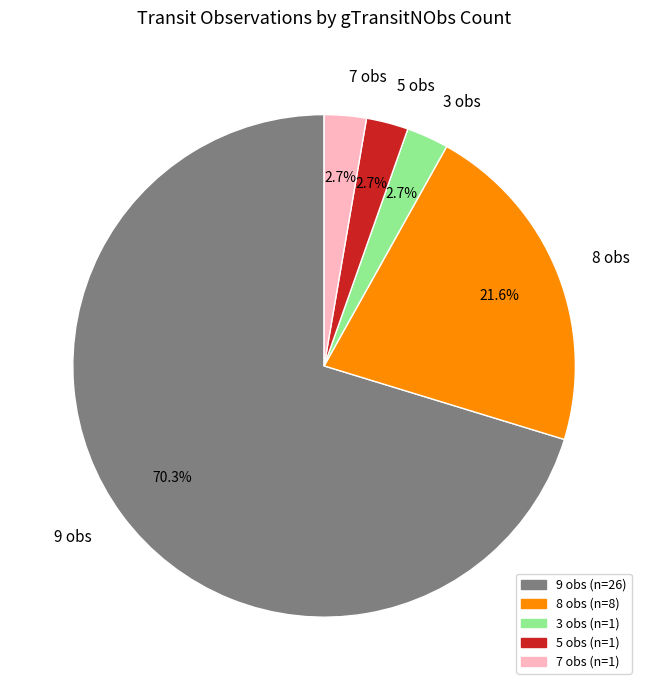

Is the sum of 7 obs and 8 obs greater than half?

No